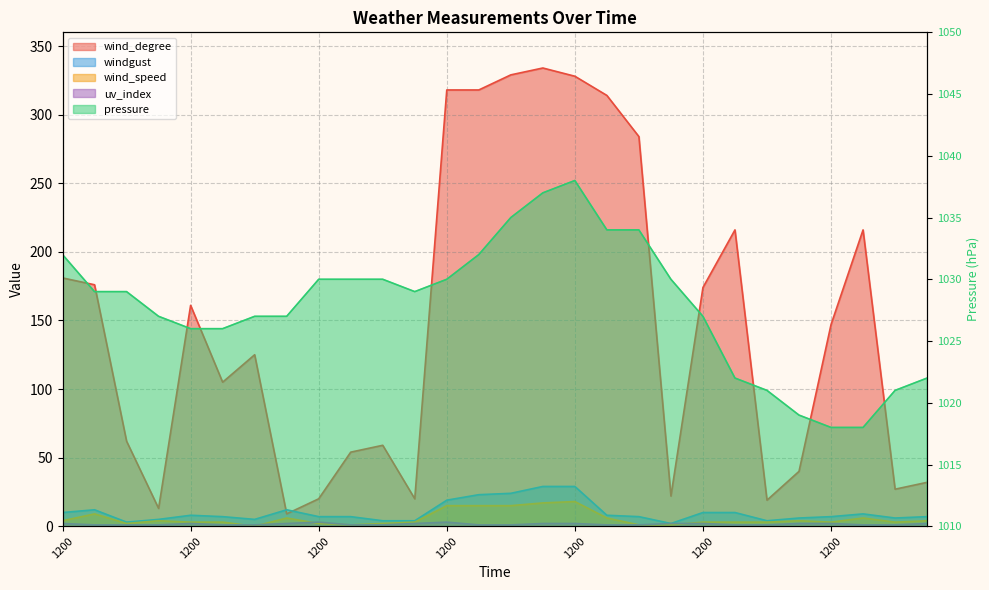

At which label is windgust closest to 15?

1800